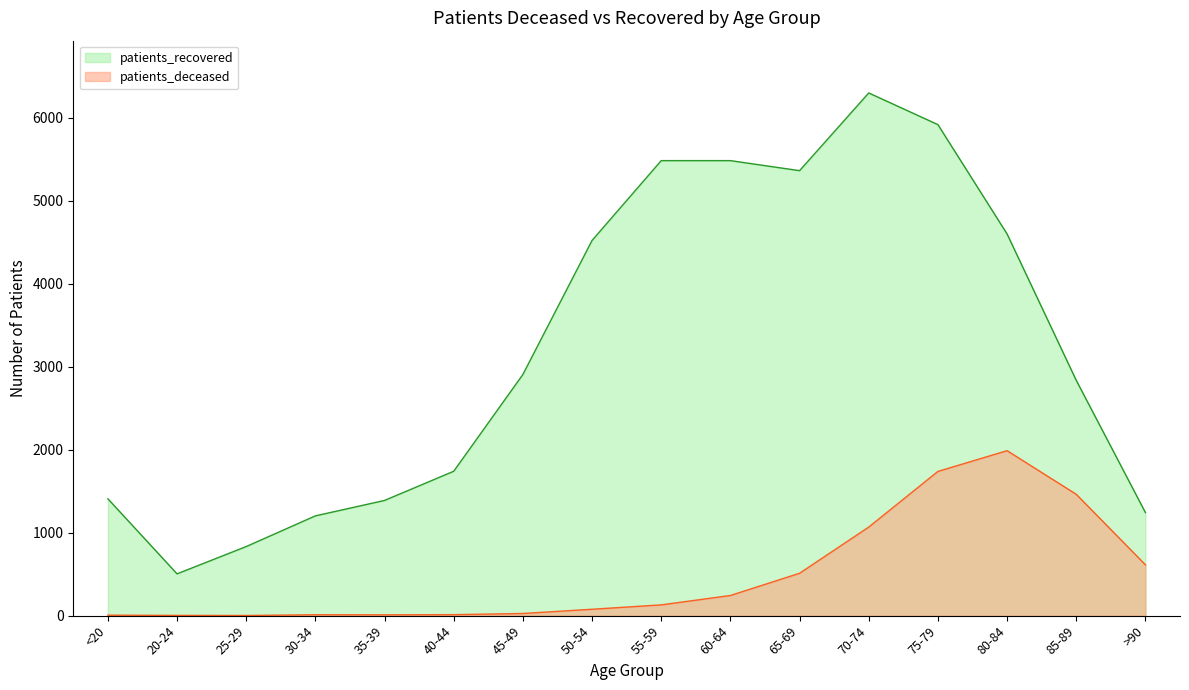

Where does the patients_deceased series first go above 130?

60-64